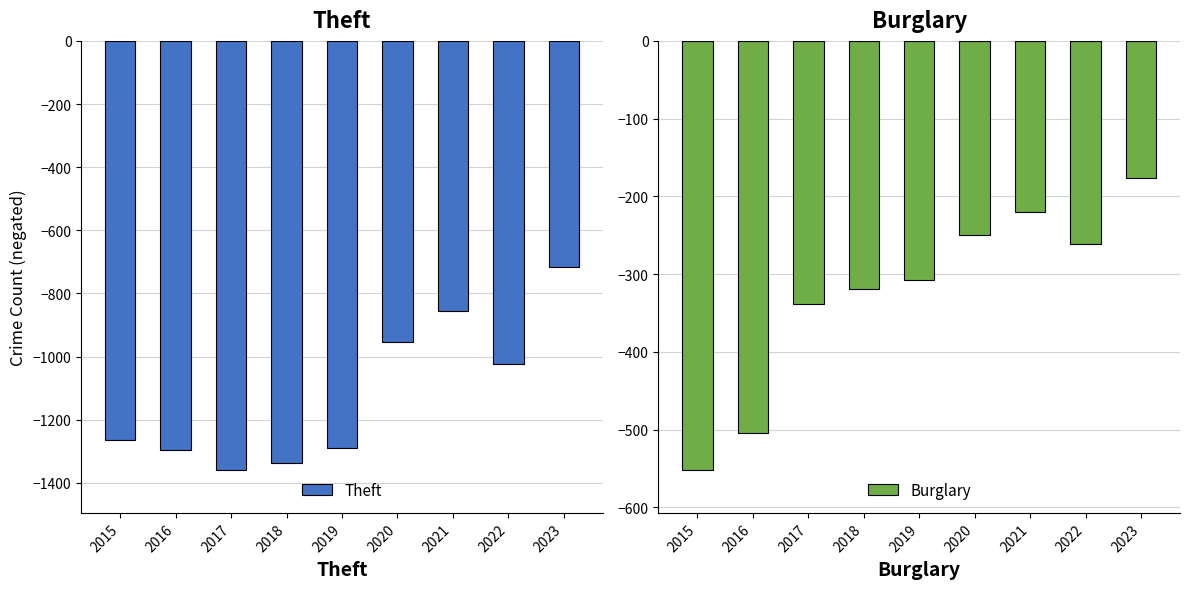

What is the average value of the Theft series?

-1122